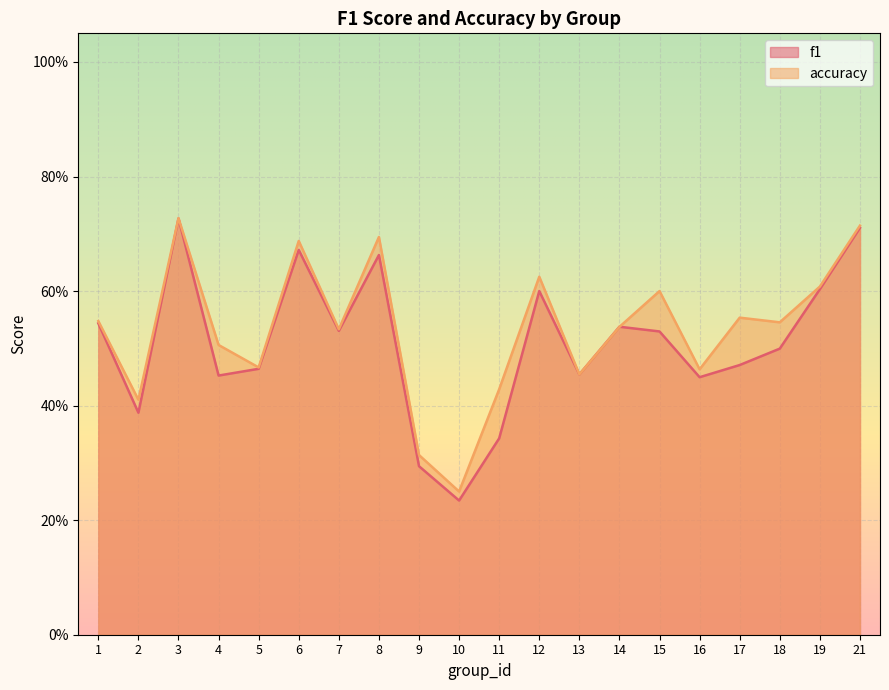

How many interior local peaks does the accuracy series have?

6